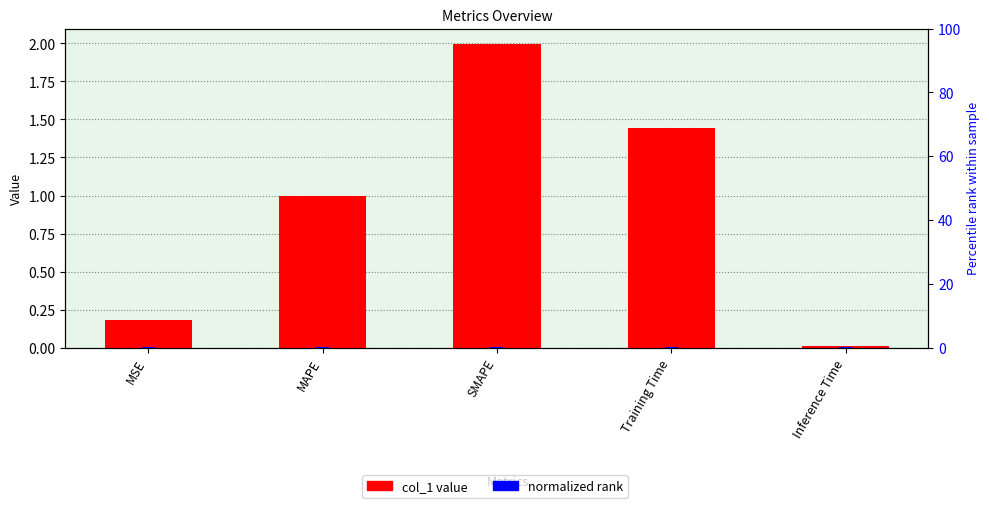

How many data points does each series have?

5